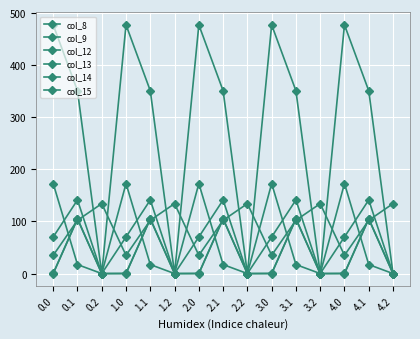

How many data points does each series have?

15